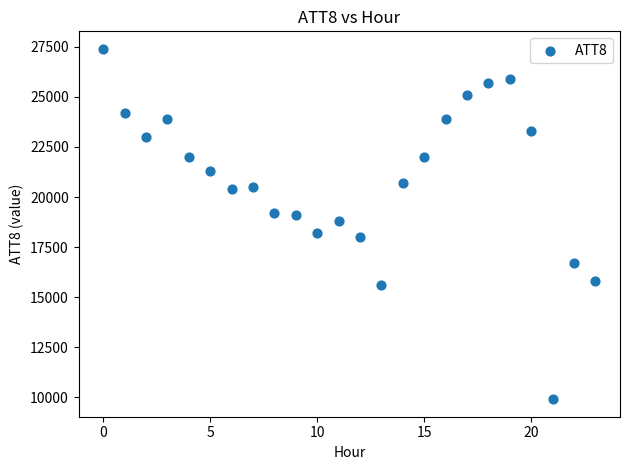

What is the range of Y values (max minus min)?

17500